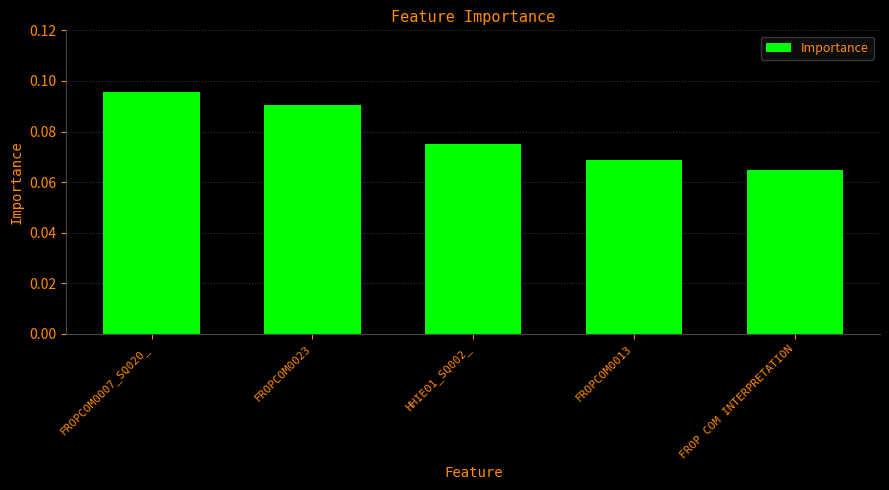

Which category has the lowest value across all series?

FROP COM INTERPRETATION